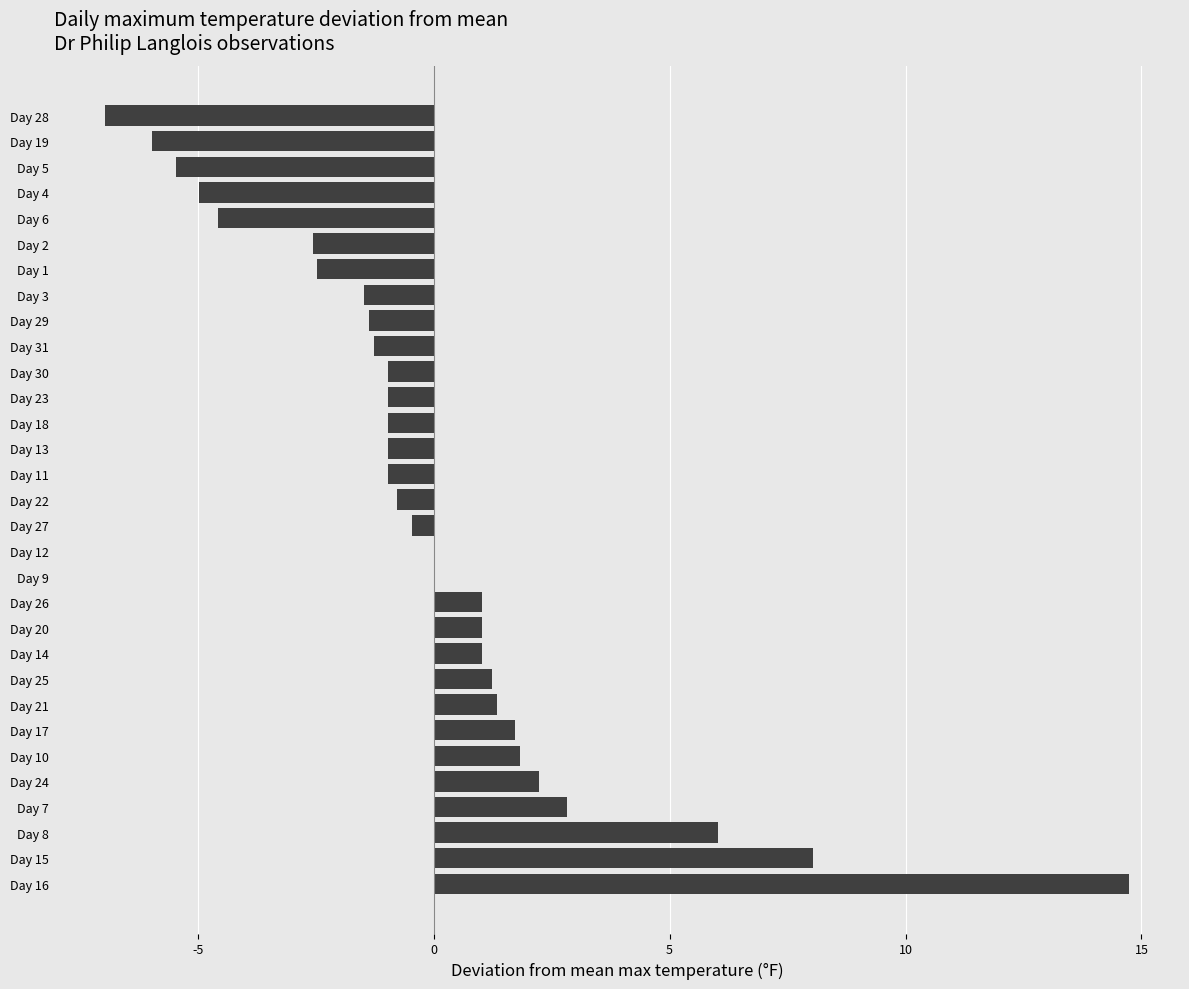

What is the maximum value shown in the chart?

14.7